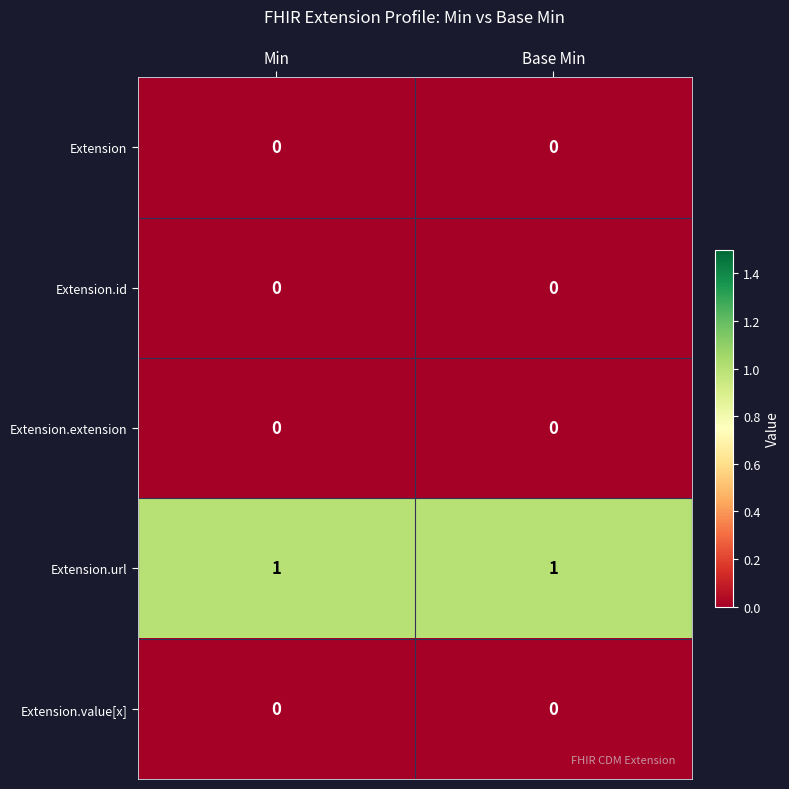

Is it true that Extension.url equals 1 at Min?

True